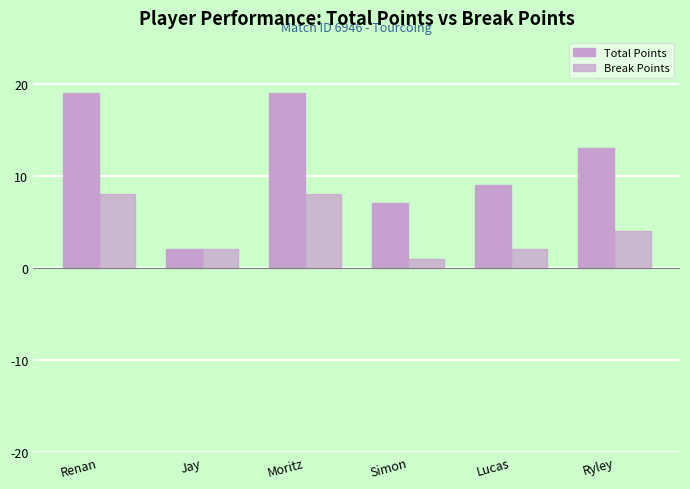

How many distinct data groups are displayed?

2